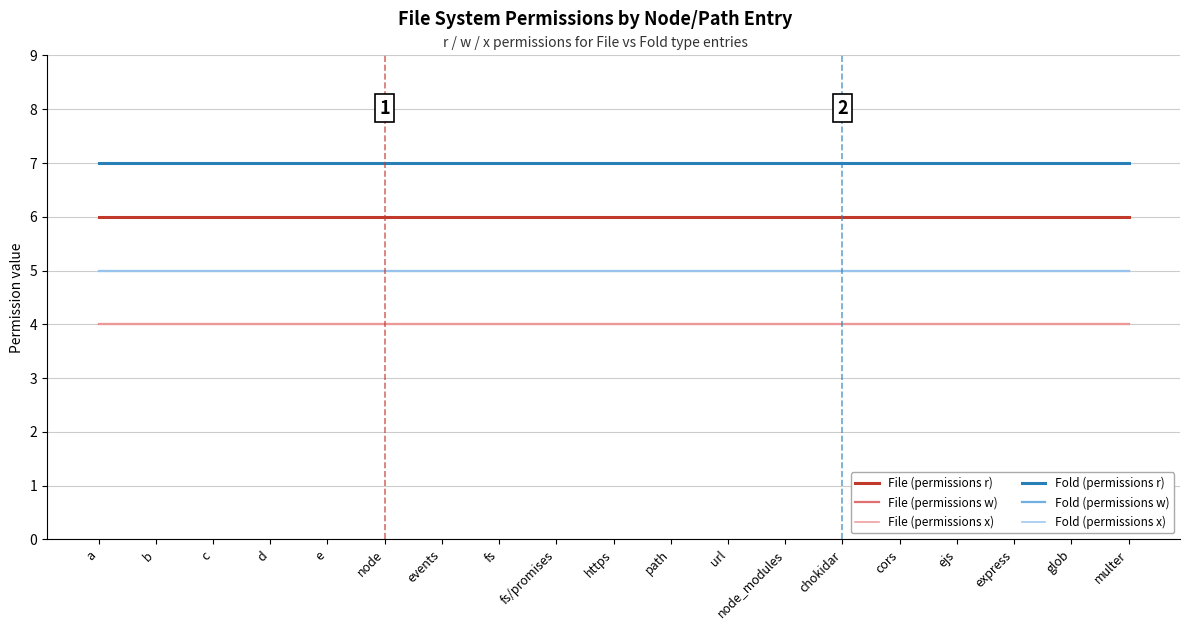

True or false: File (permissions r) has more than 2 interior local peaks.

False